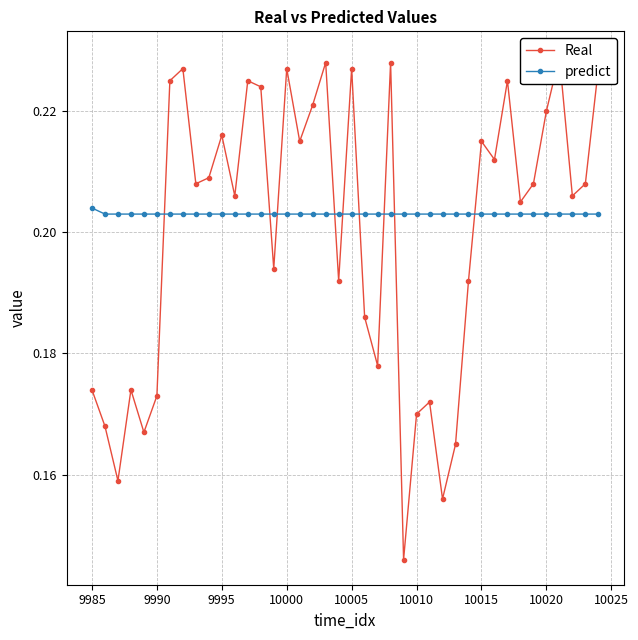

Reading right to left, extract all data points from this chart.

Real: 0.2	0.2	0.2	0.2	0.2	0.2	0.2	0.2	0.2	0.2	0.2	0.2	0.2	0.2	0.2	0.1	0.2	0.2	0.2	0.2	0.2	0.2	0.2	0.2	0.2	0.2	0.2	0.2	0.2	0.2	0.2	0.2	0.2	0.2	0.2	0.2	0.2	0.2	0.2	0.2
predict: 0.2	0.2	0.2	0.2	0.2	0.2	0.2	0.2	0.2	0.2	0.2	0.2	0.2	0.2	0.2	0.2	0.2	0.2	0.2	0.2	0.2	0.2	0.2	0.2	0.2	0.2	0.2	0.2	0.2	0.2	0.2	0.2	0.2	0.2	0.2	0.2	0.2	0.2	0.2	0.2